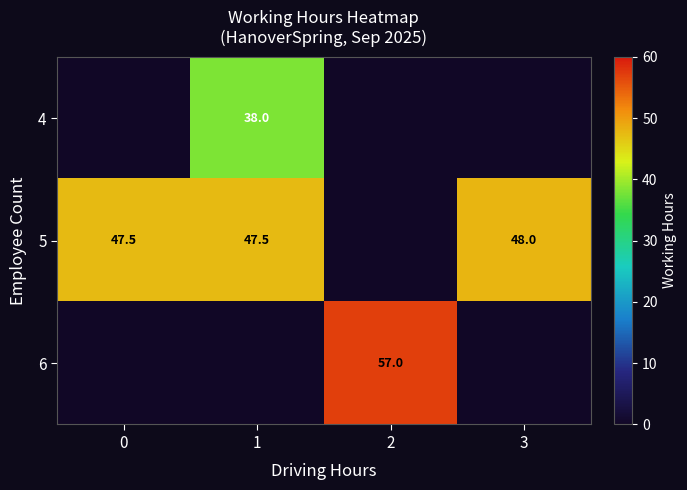

The value of 5 at 3 is 13.6. True or false?

False